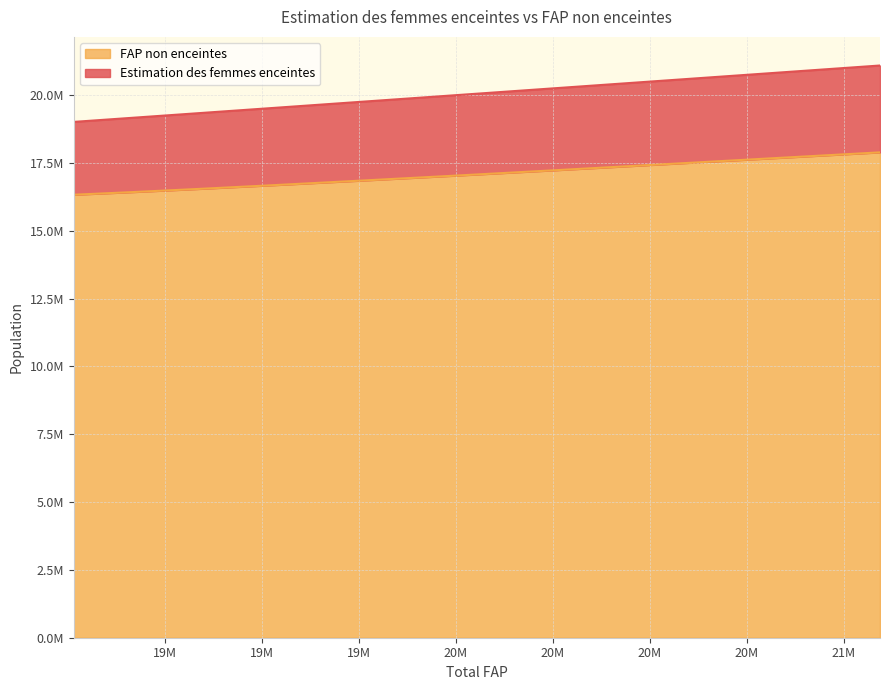

True or false: FAP non enceintes and Estimation des femmes enceintes cross at least once.

False